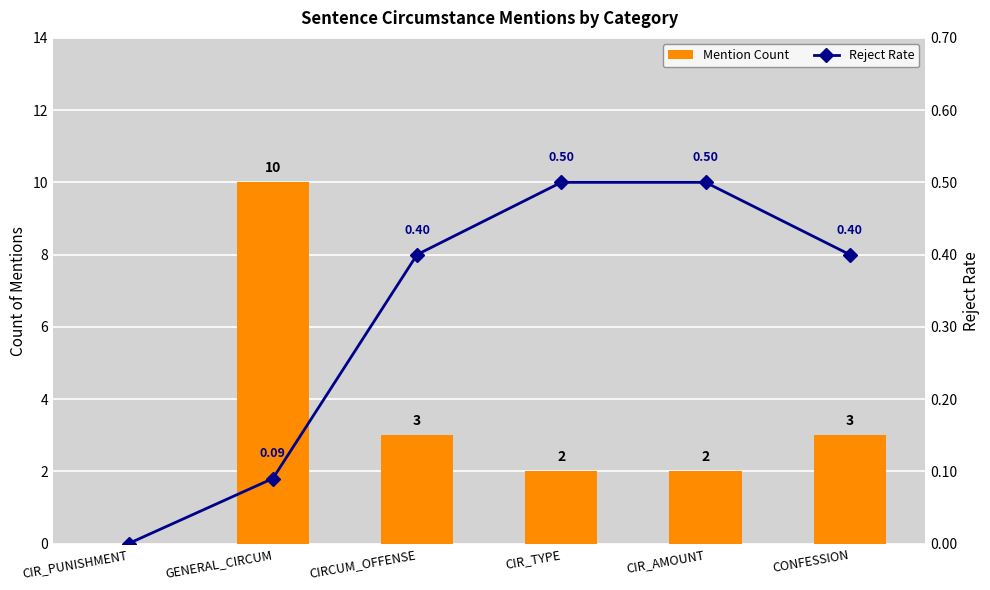

Is it true that Reject Rate equals 0.0 at CIR_PUNISHMENT?

True